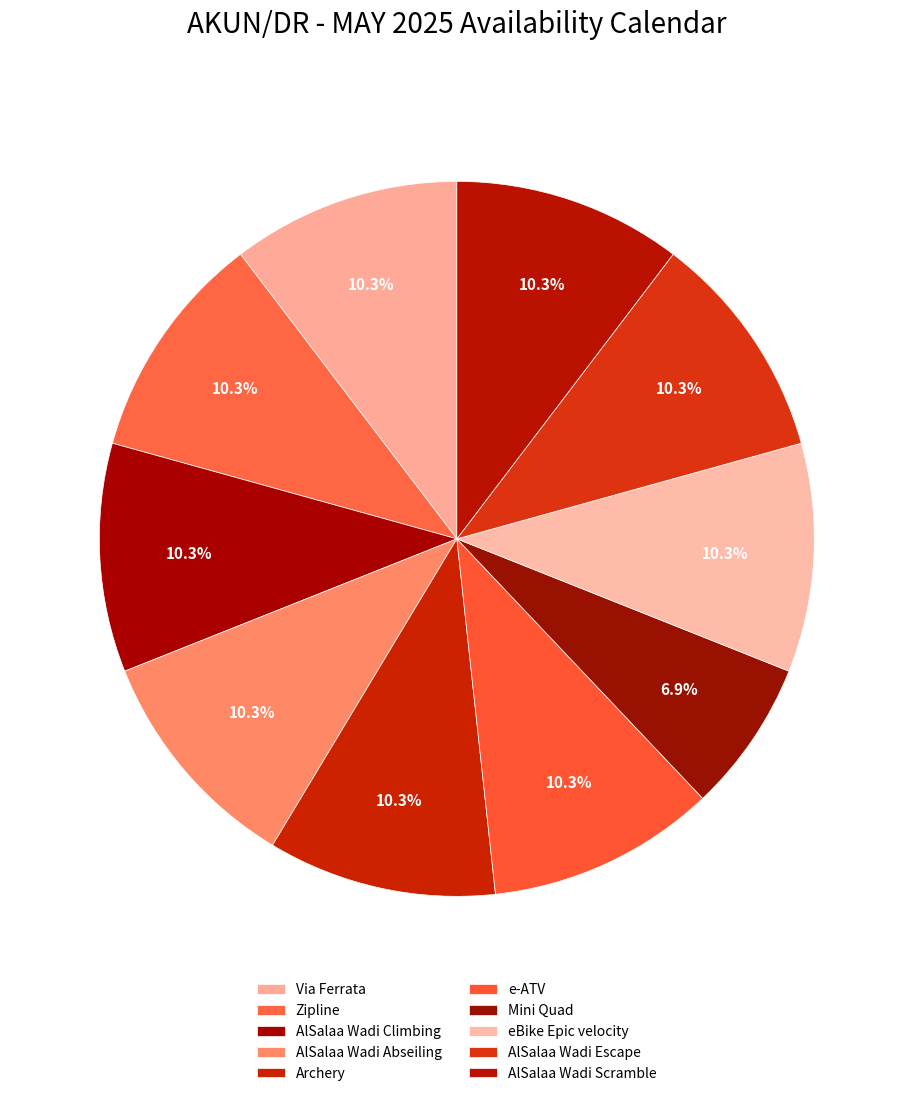

Count the number of slices in the pie.

10